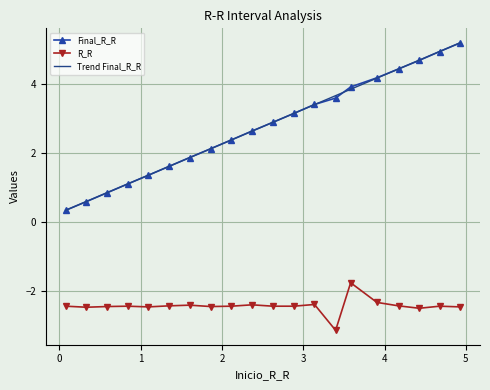

The R_R series shows -3.8 at 332. True or false?

False